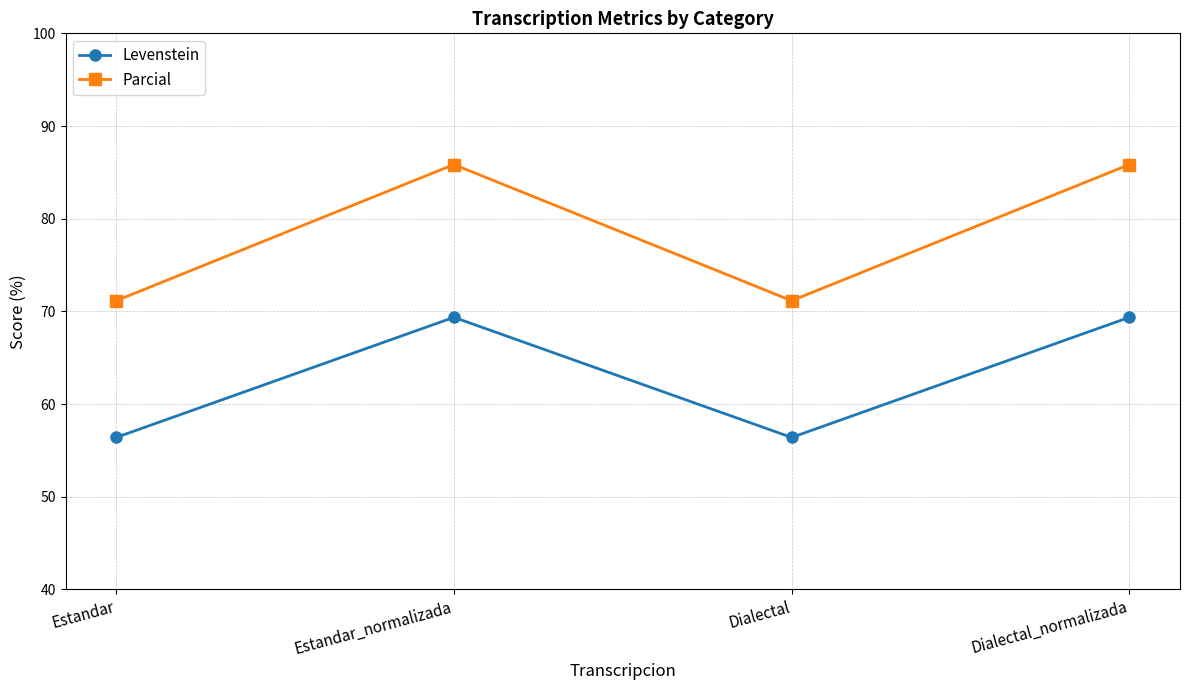

True or false: Levenstein and Parcial intersect in this chart.

False